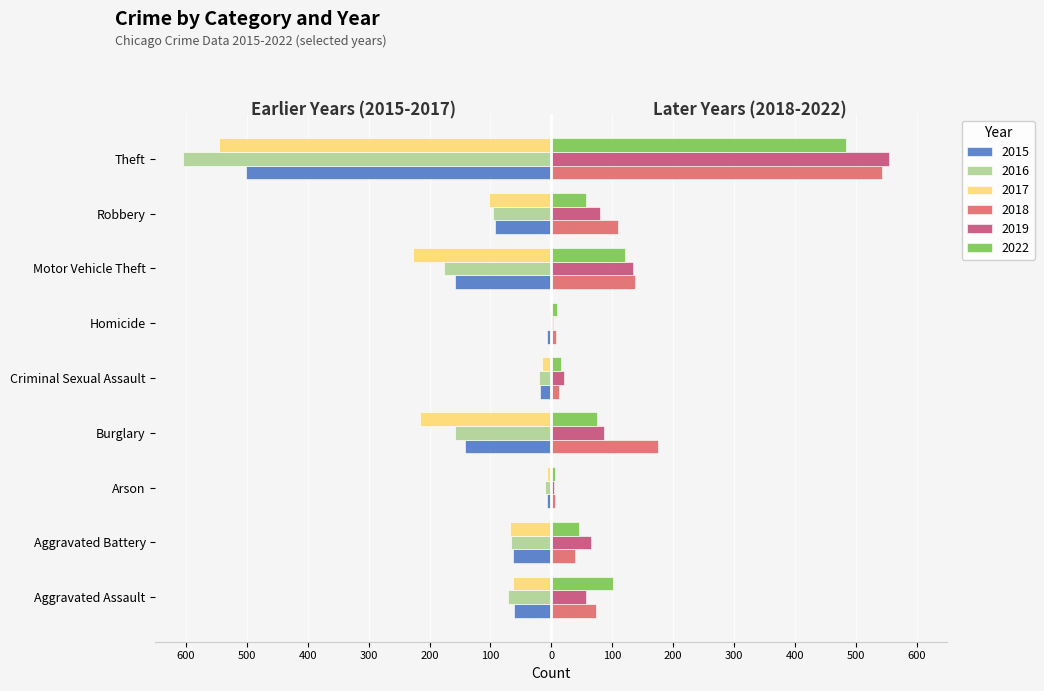

What are all the series names shown in the legend?

2015, 2016, 2017, 2018, 2019, 2022